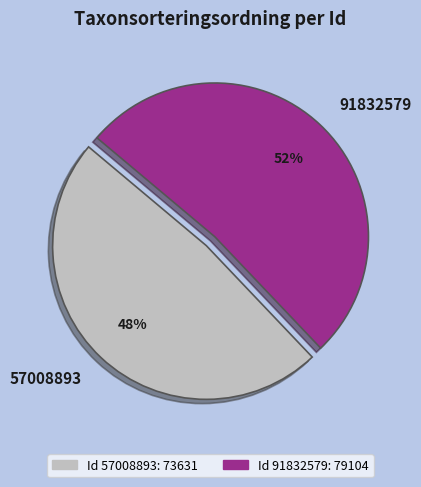

Do 57008893 and 91832579 together represent more than half of the pie?

Yes